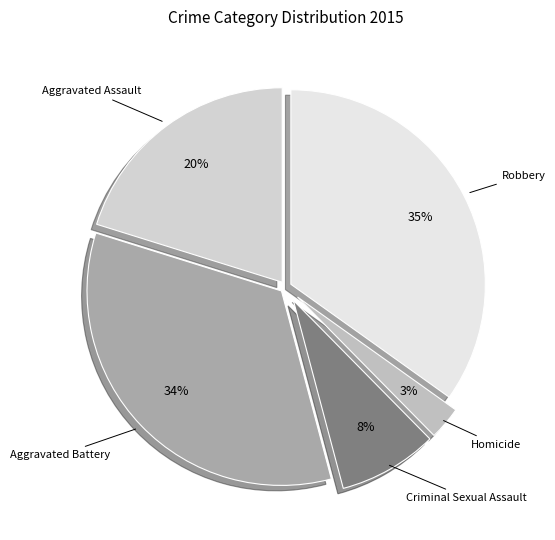

Count the number of slices in the pie.

5